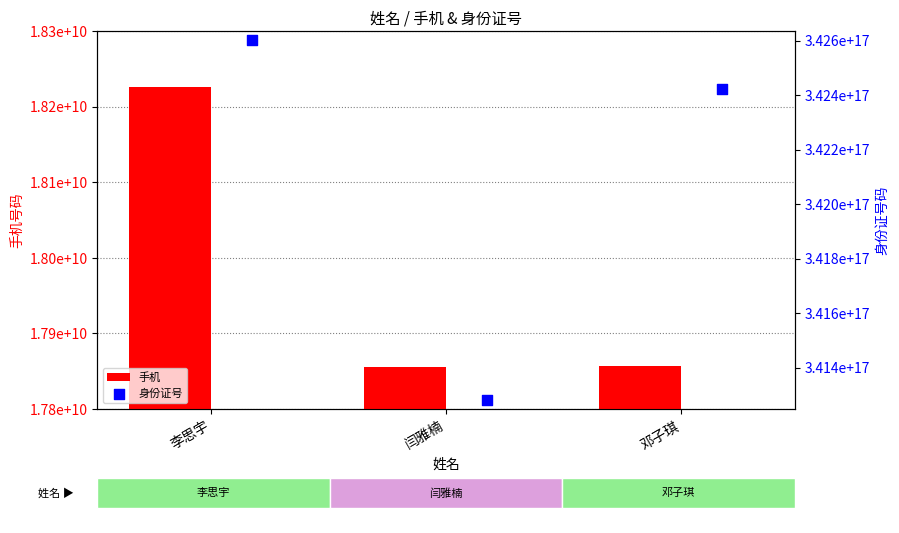

Is the value of 身份证号 at 邓子琪 greater than the value of 手机 at 闫雅楠?

Yes